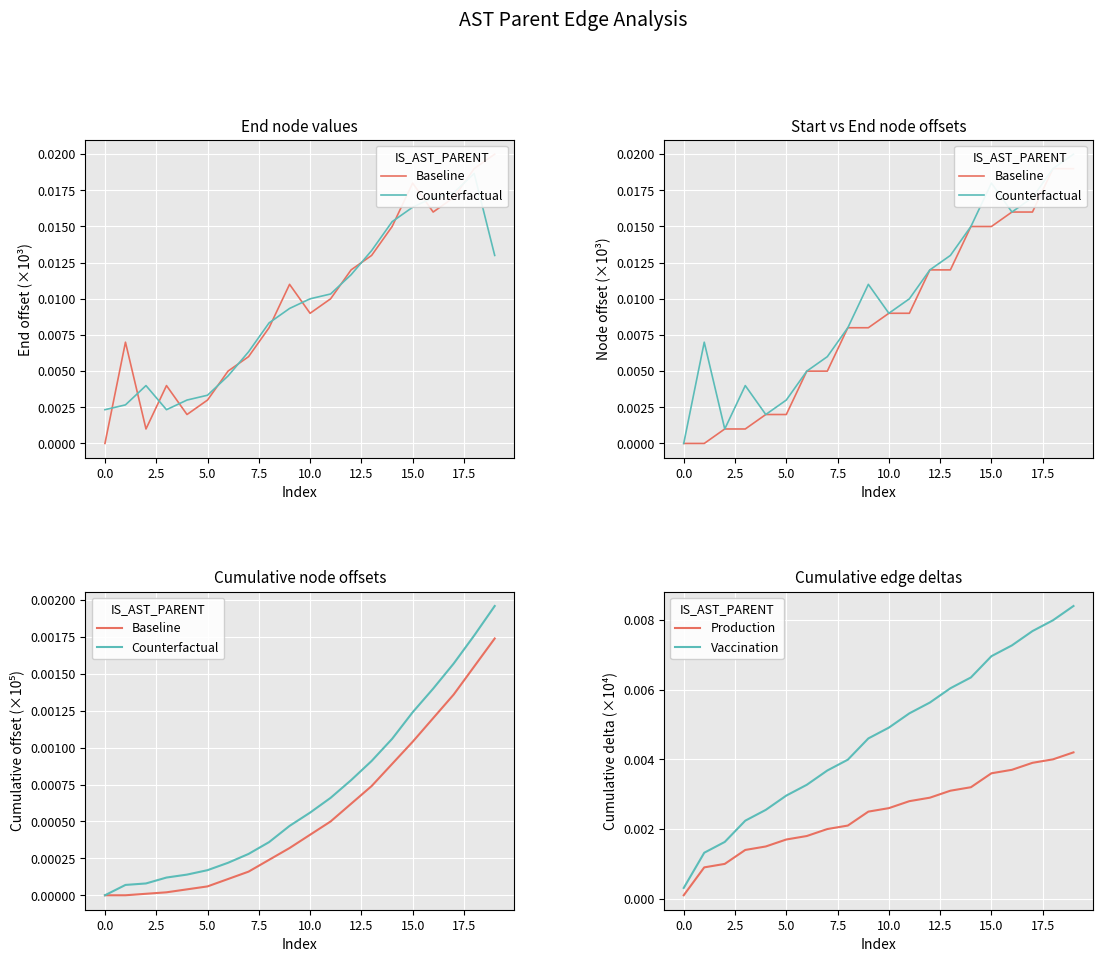

Does the chart display data point markers on the line(s)?

No